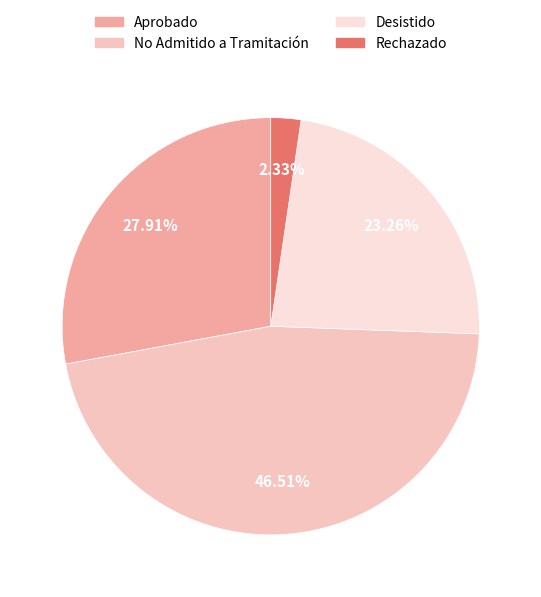

To the nearest percent, what percentage of the pie is No Admitido a Tramitación?

47%